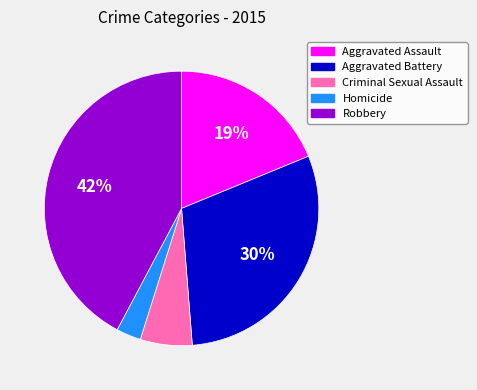

How many segments does this pie chart have?

5